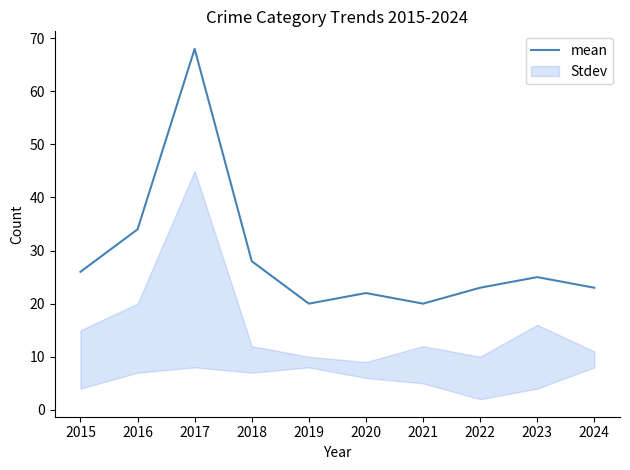

What is the change in value from 2016 to 2017?

+34